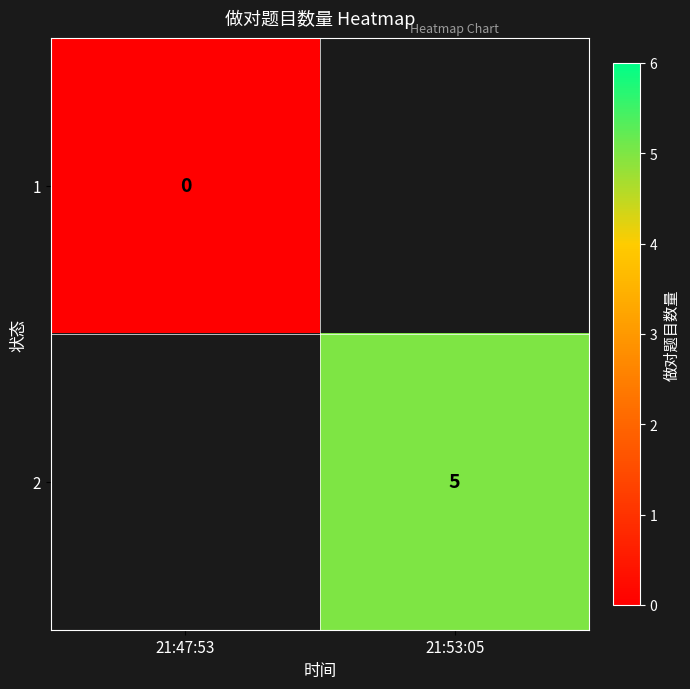

The value of 2 at 21:53:05 is 7. True or false?

False